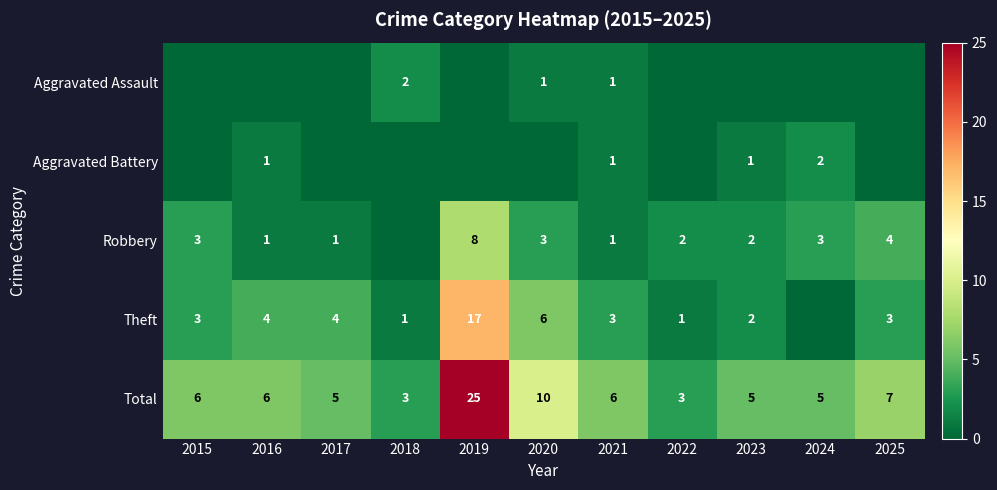

At how many categories does at least one series exceed 18?

1